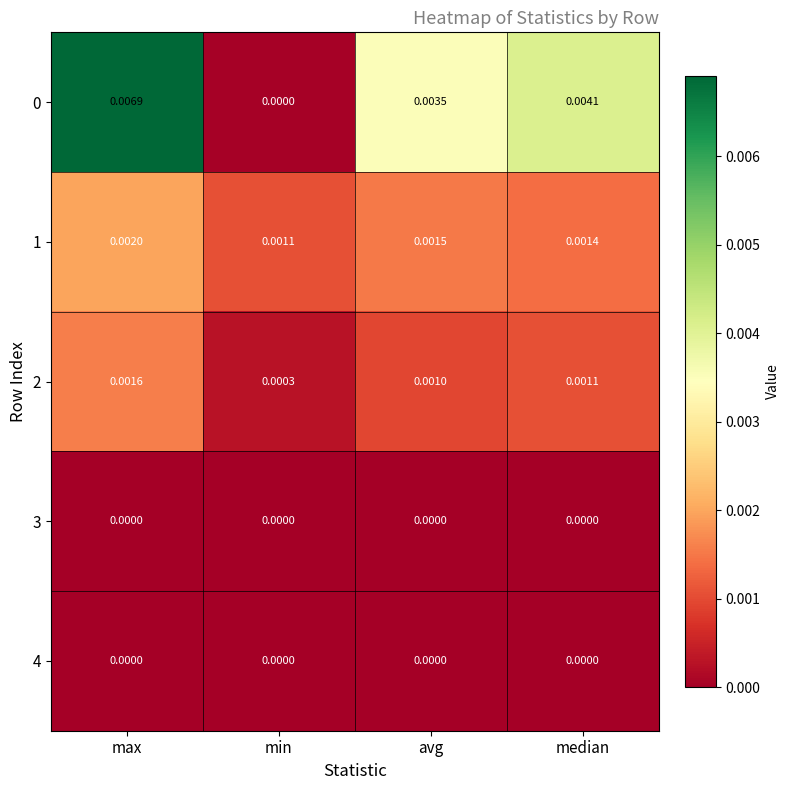

At which label is 2 closest to 0?

min